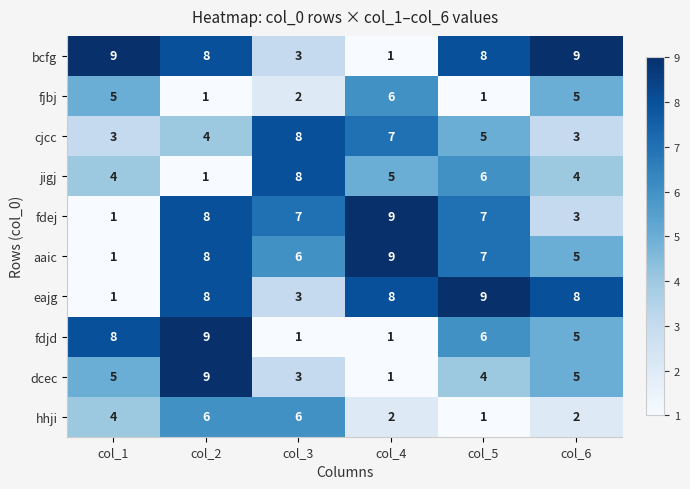

What is the spread (max minus min) of values at col_1?

8